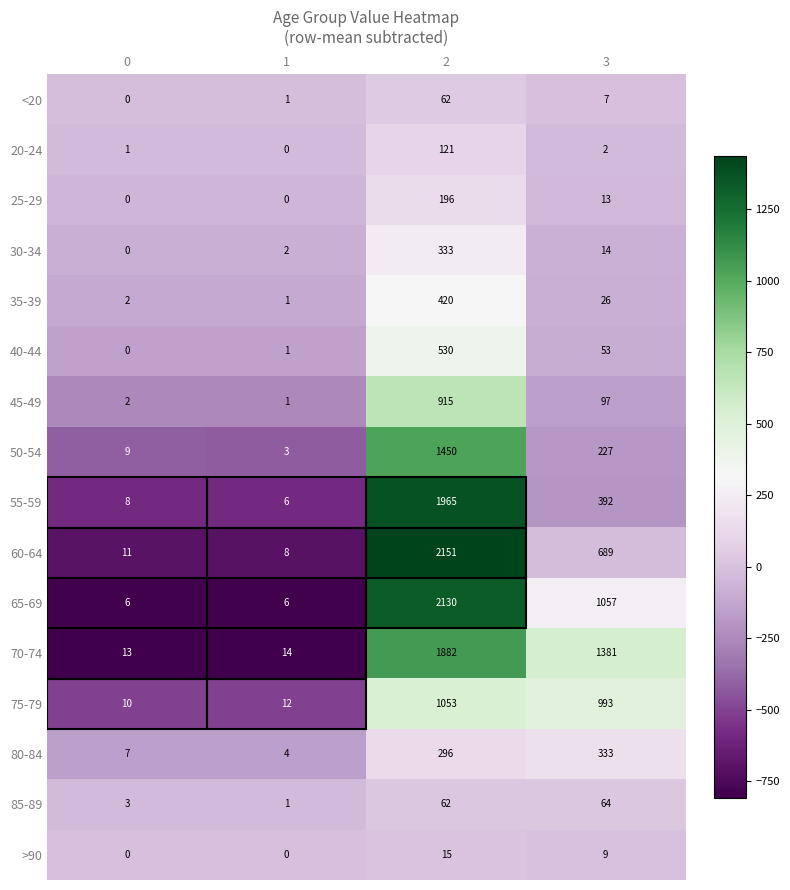

What is the highest value of the 35-39 series?

420